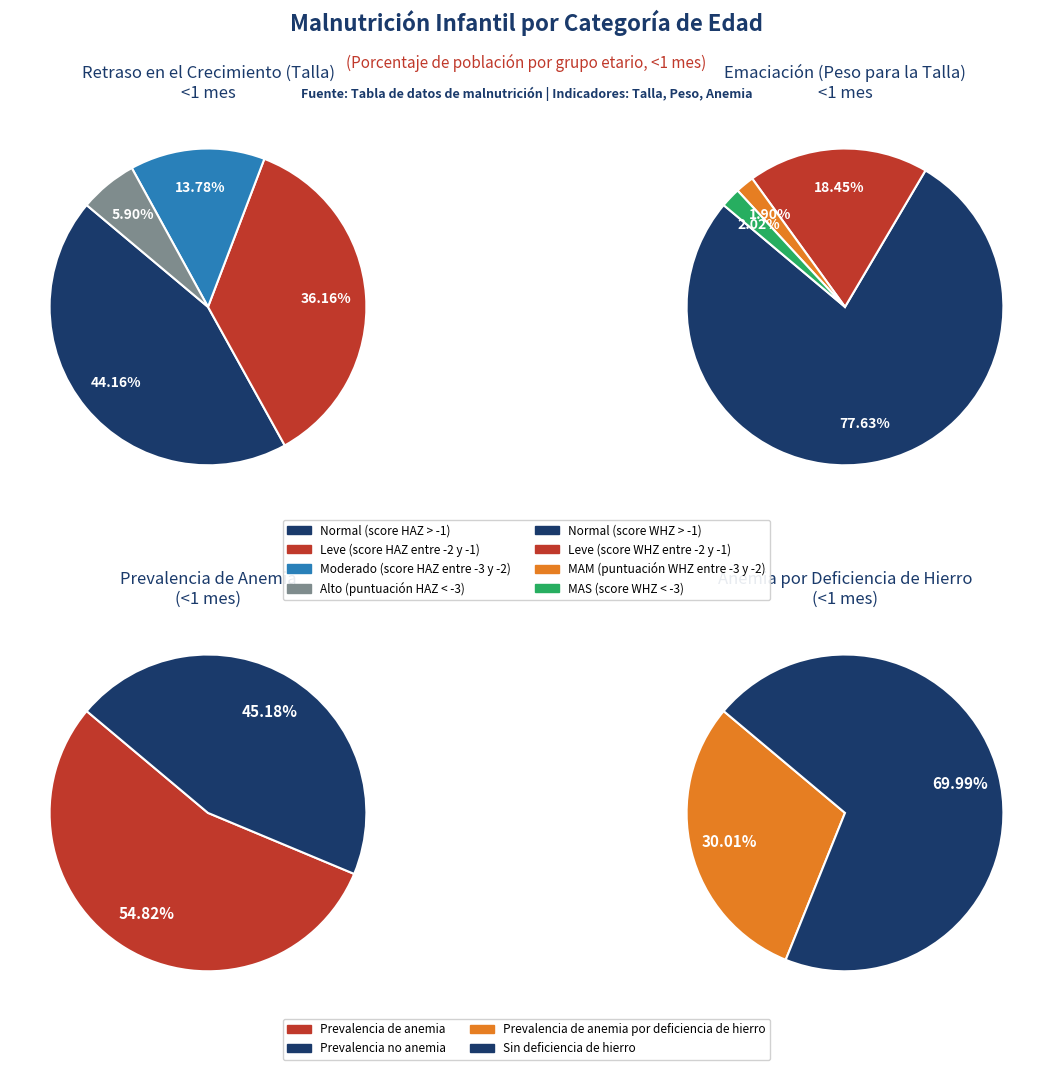

Rank the categories by value from lowest to highest.

Alto (puntuación HAZ < -3), Moderado (score HAZ entre -3 y -2), Leve (score HAZ entre -2 y -1), Normal (score HAZ > -1)